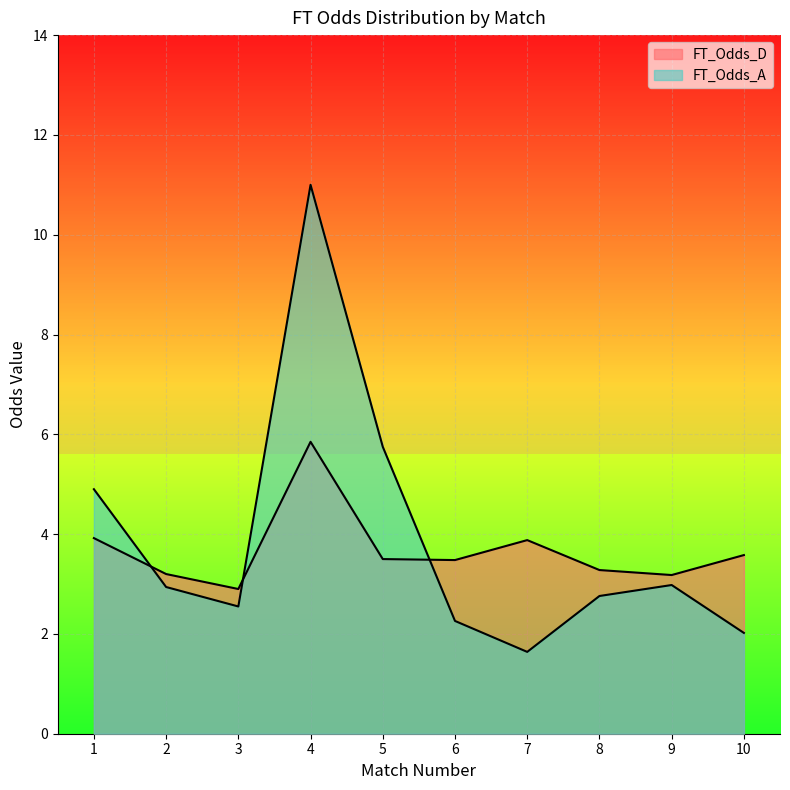

At how many categories does at least one series exceed 9?

1